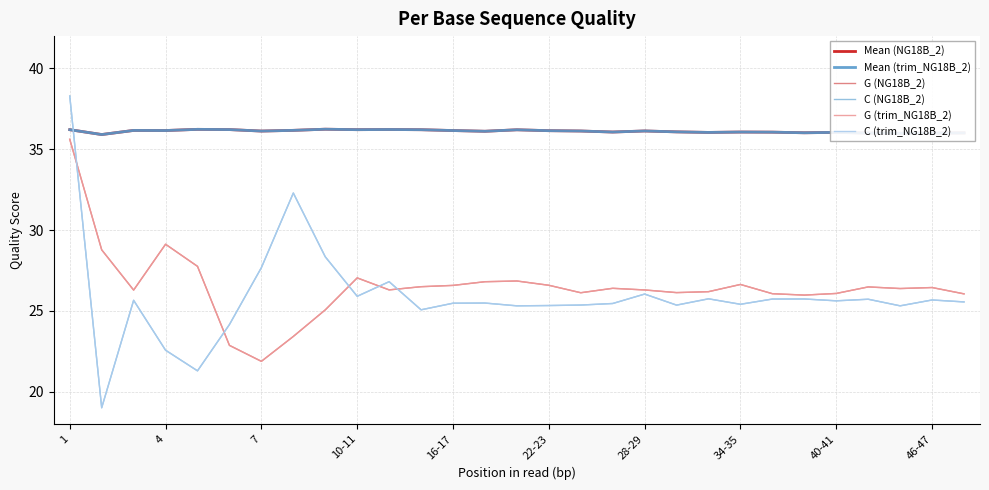

Reading right to left, list all the values displayed in this chart.

Mean (NG18B_2): 36.0	36.0	36.0	36.0	36.0	36.0	36.1	36.1	36.0	36.1	36.1	36.1	36.1	36.1	36.2	36.1	36.2	36.2	36.2	36.2	36.2	36.2	36.1	36.2	36.2	36.2	36.2	35.9	36.2
Mean (trim_NG18B_2): 36.0	36.0	36.0	36.0	36.0	36.0	36.1	36.1	36.0	36.1	36.1	36.1	36.1	36.1	36.2	36.1	36.2	36.2	36.2	36.2	36.2	36.2	36.1	36.2	36.2	36.2	36.2	35.9	36.2
G (NG18B_2): 26.1	26.4	26.4	26.5	26.1	26.0	26.1	26.6	26.2	26.1	26.3	26.4	26.1	26.6	26.9	26.8	26.6	26.5	26.3	27.0	25.1	23.4	21.9	22.9	27.8	29.1	26.3	28.8	35.6
C (NG18B_2): 25.6	25.7	25.3	25.7	25.6	25.7	25.7	25.4	25.7	25.4	26.0	25.5	25.4	25.3	25.3	25.5	25.5	25.1	26.8	25.9	28.3	32.3	27.7	24.2	21.3	22.6	25.7	19.0	38.3
G (trim_NG18B_2): 26.1	26.4	26.4	26.5	26.1	26.0	26.1	26.6	26.2	26.1	26.3	26.4	26.1	26.6	26.9	26.8	26.6	26.5	26.3	27.0	25.1	23.4	21.9	22.9	27.8	29.1	26.3	28.8	35.6
C (trim_NG18B_2): 25.6	25.7	25.3	25.7	25.6	25.7	25.7	25.4	25.7	25.4	26.0	25.5	25.4	25.3	25.3	25.5	25.5	25.1	26.8	25.9	28.3	32.3	27.7	24.2	21.3	22.6	25.7	19.0	38.3